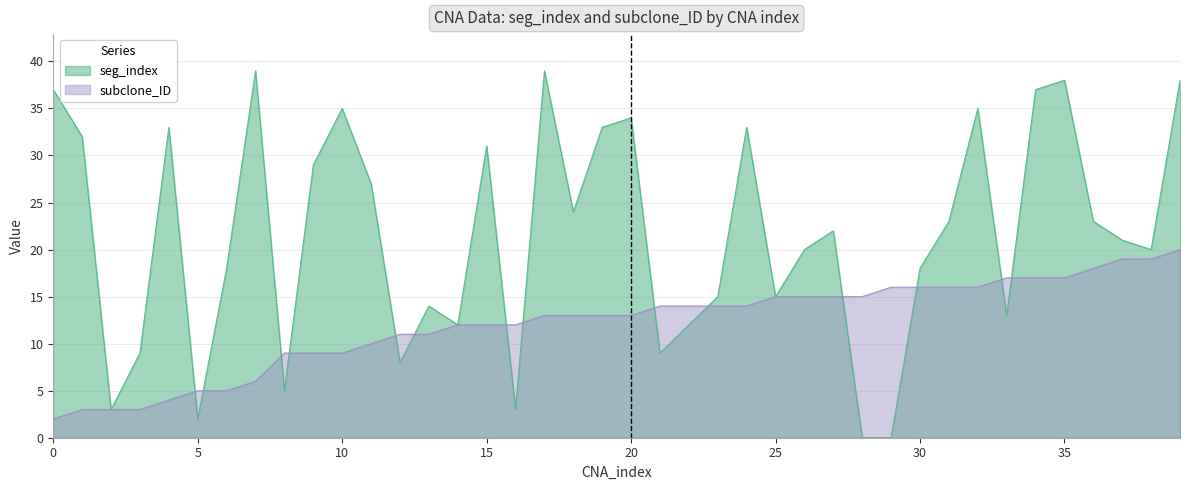

What are all the series names shown in the legend?

seg_index, subclone_ID